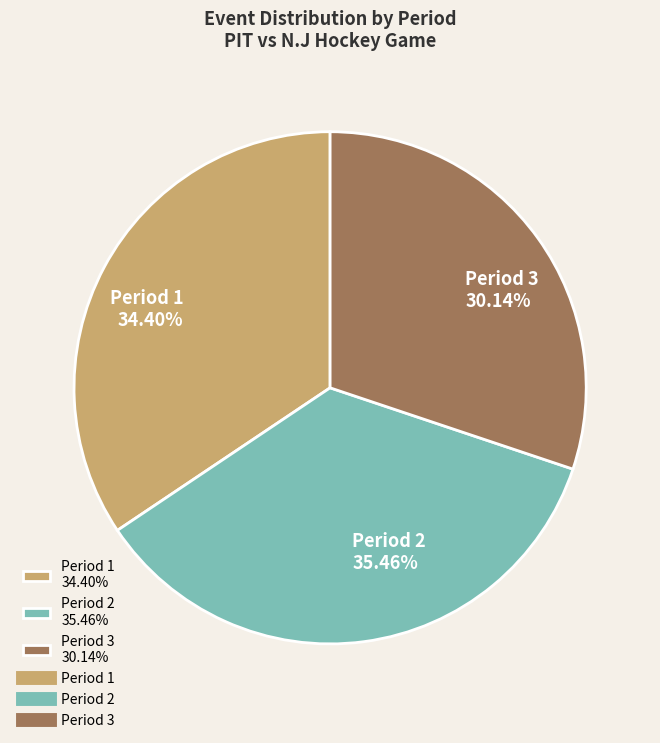

What is the ratio of the value at Period 2 to the value at Period 1?

1.0